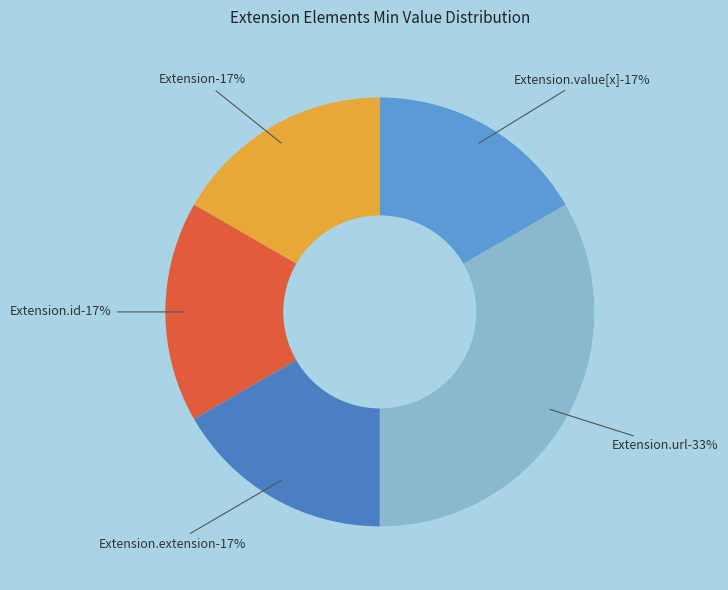

Which slice is the smallest?

Extension